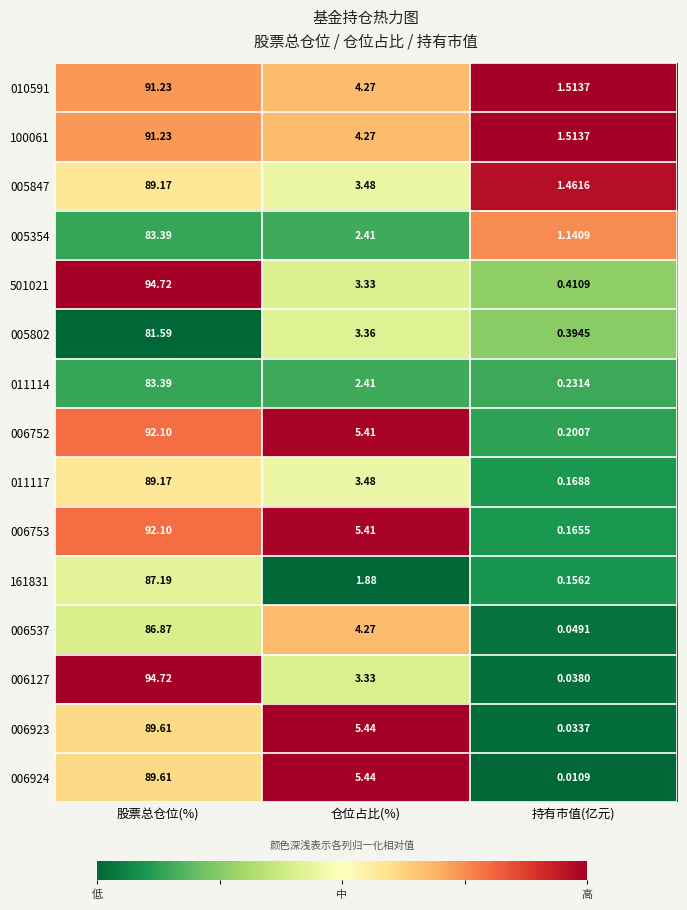

How many series are shown in this chart?

15